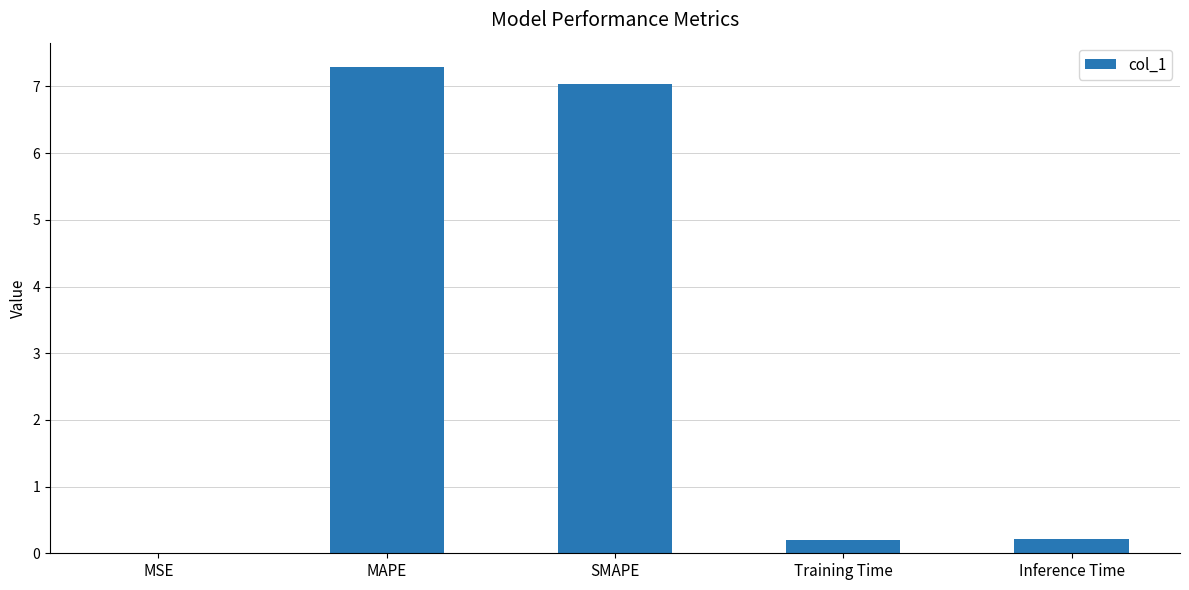

Which category has the highest value across all series?

MAPE